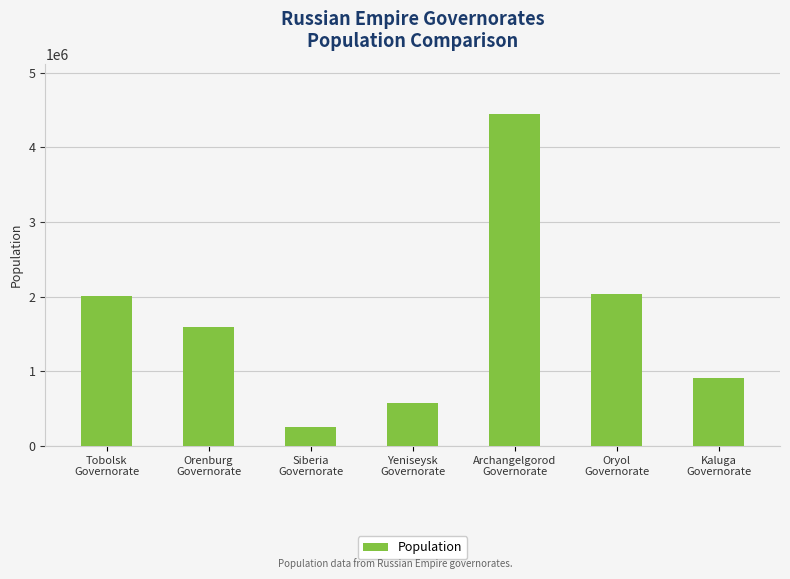

What is the change in value from Orenburg
Governorate to Archangelgorod
Governorate?

+2851855